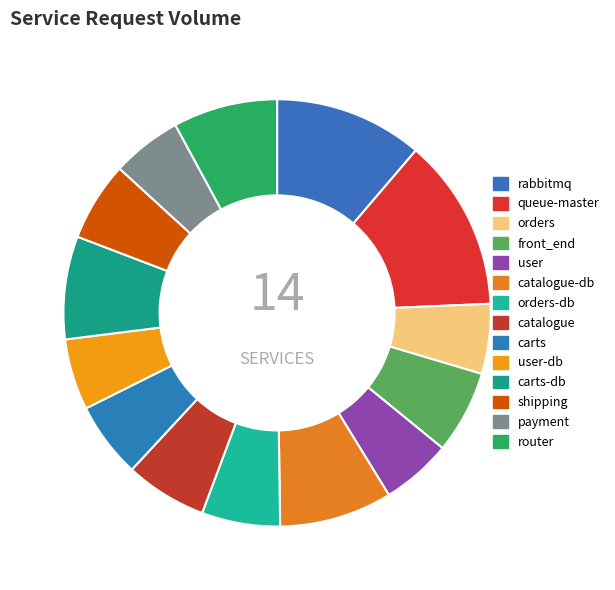

What is the largest slice in the pie chart?

queue-master